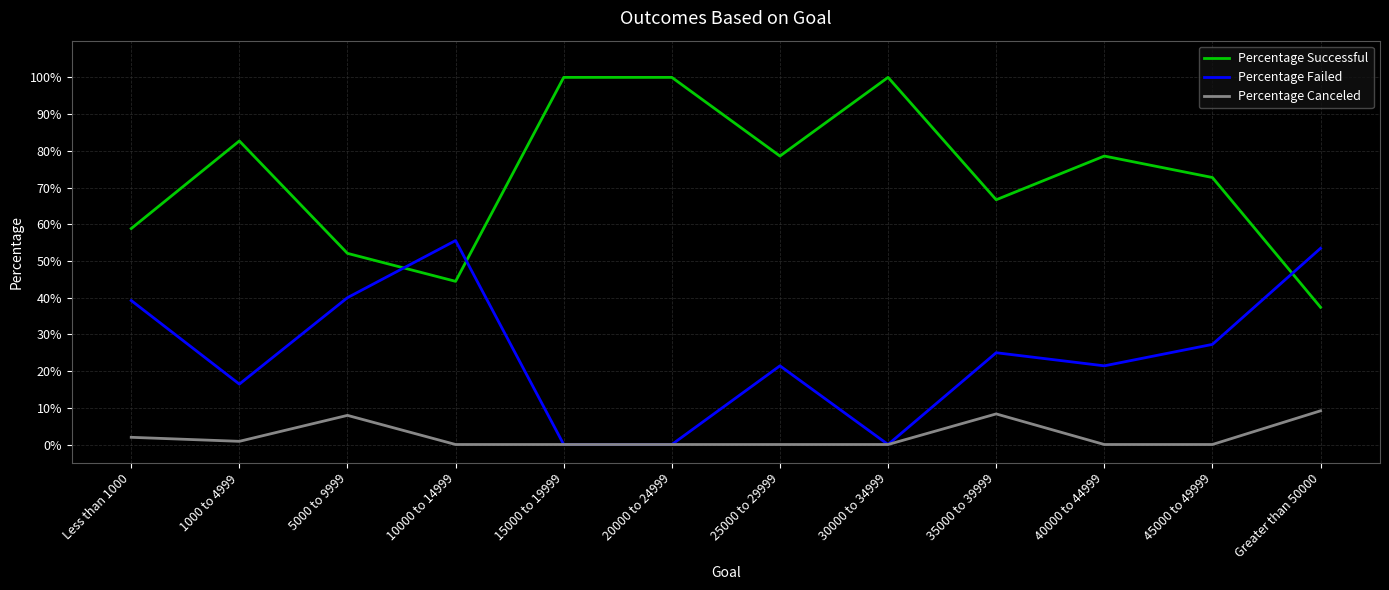

Does the chart have visible grid lines?

Yes